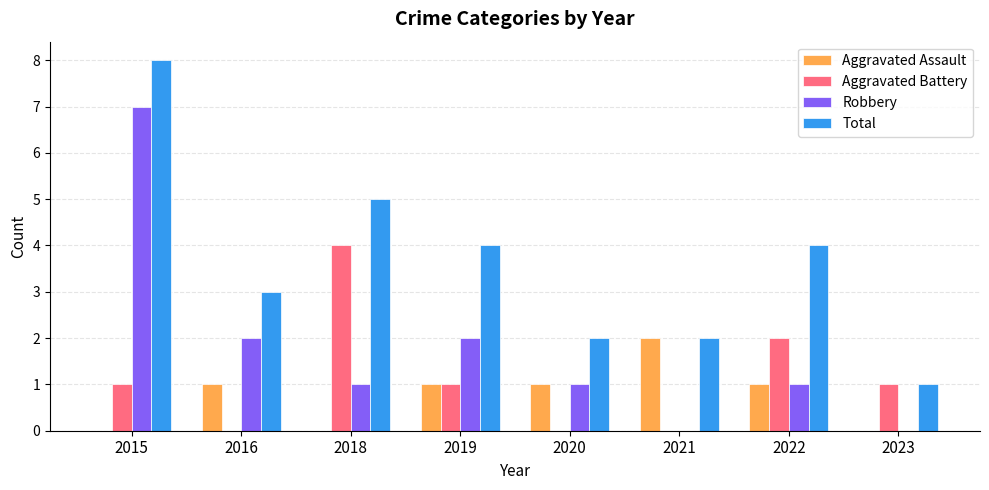

Reading left to right, extract all data points from this chart.

Aggravated Assault: 2015=0	2016=1	2018=0	2019=1	2020=1	2021=2	2022=1	2023=0
Aggravated Battery: 2015=1	2016=0	2018=4	2019=1	2020=0	2021=0	2022=2	2023=1
Robbery: 2015=7	2016=2	2018=1	2019=2	2020=1	2021=0	2022=1	2023=0
Total: 2015=8	2016=3	2018=5	2019=4	2020=2	2021=2	2022=4	2023=1